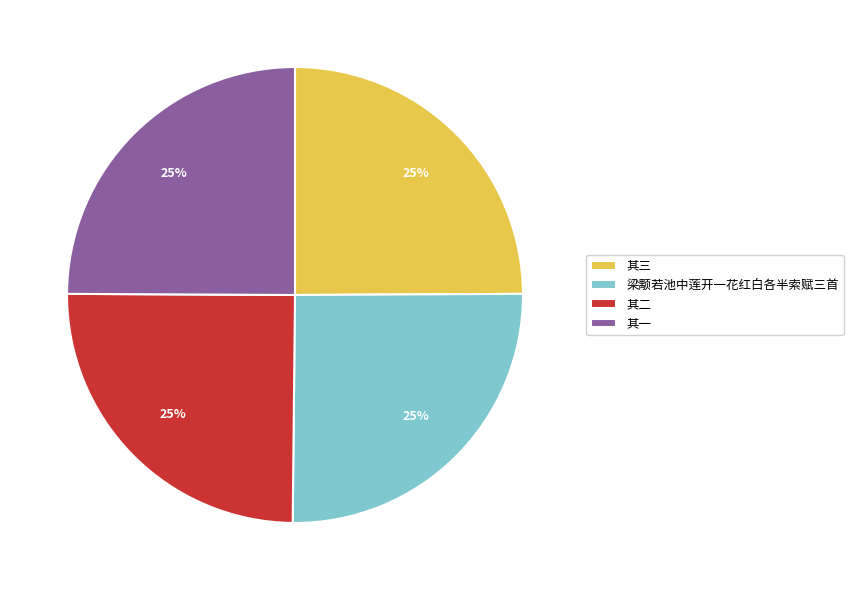

What percentage is the 其二 slice, to the nearest percent?

25%